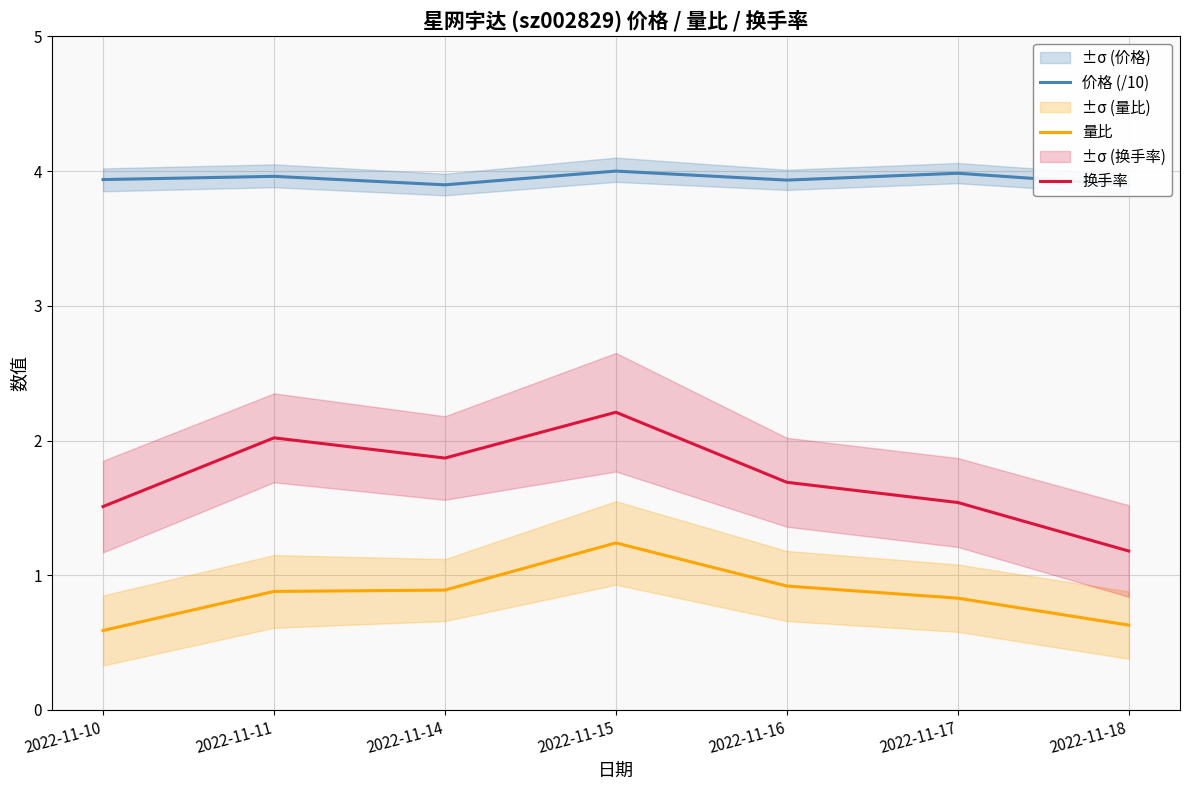

Which series has the largest total across all categories?

价格 (/10)